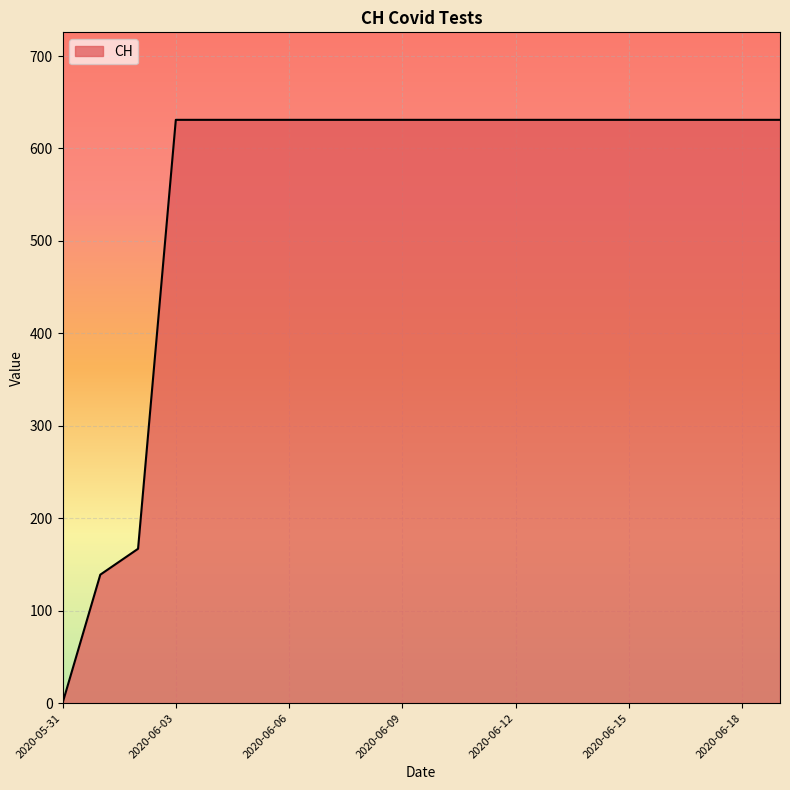

What is the greatest value displayed?

631